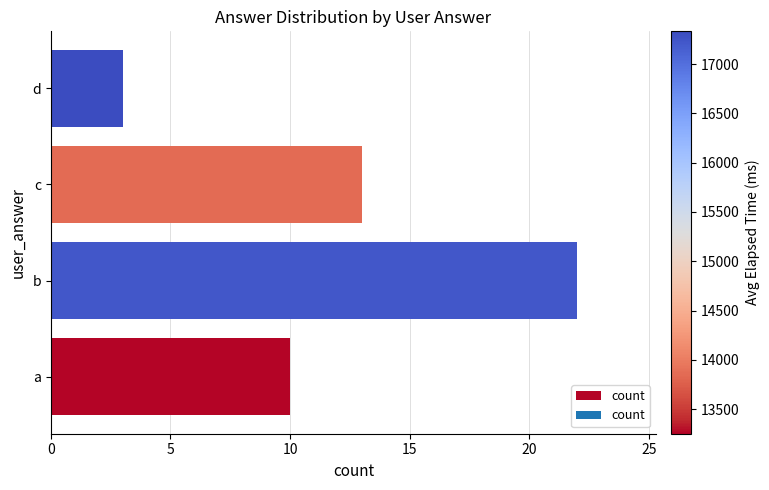

What is the change in value from b to d?

-19